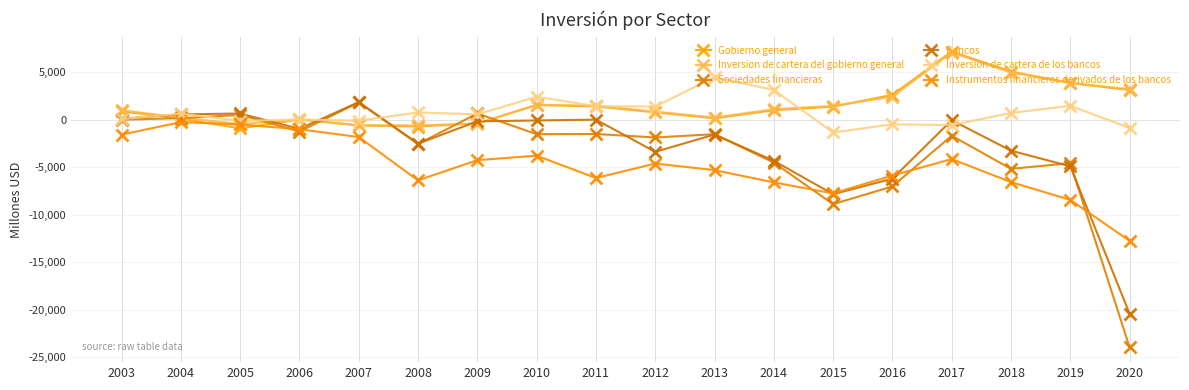

How many values in the Bancos series are below -960?

9